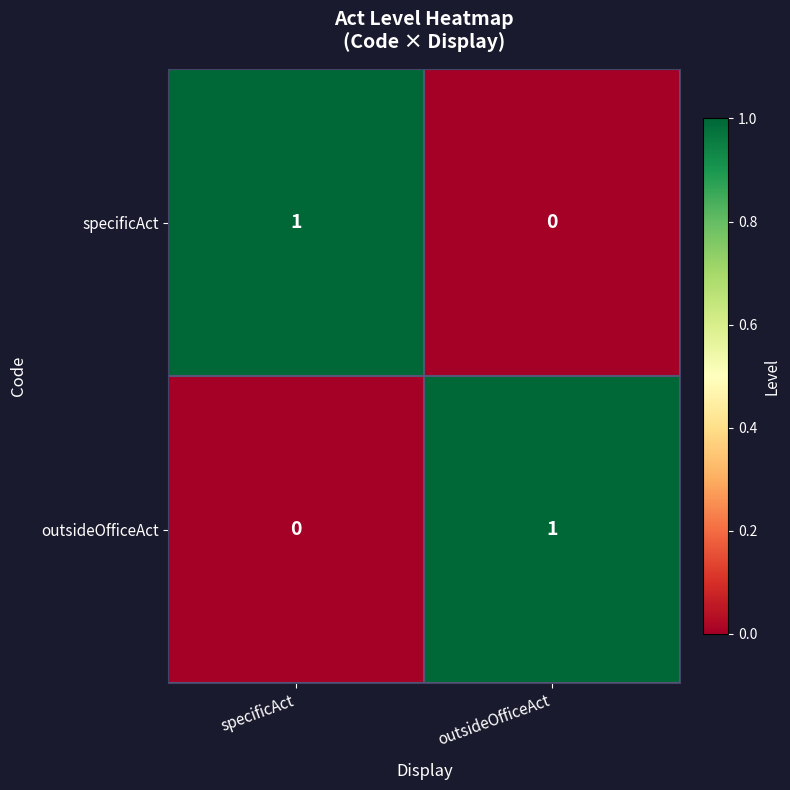

Count the number of data series in this chart.

2